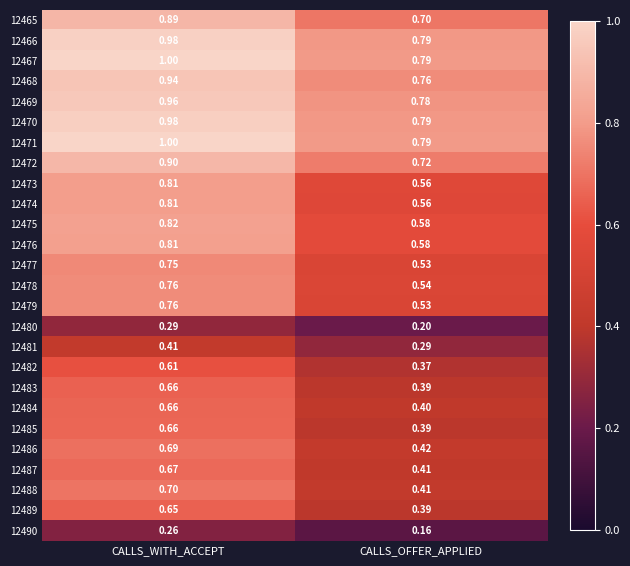

Which label corresponds to the largest value in the chart?

CALLS_WITH_ACCEPT